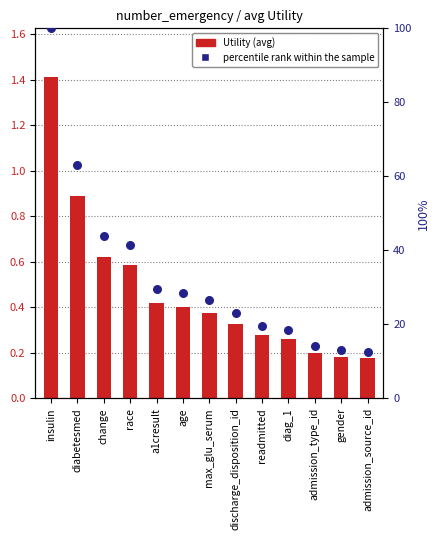

What is the total value across all series at admission_source_id?

12.8